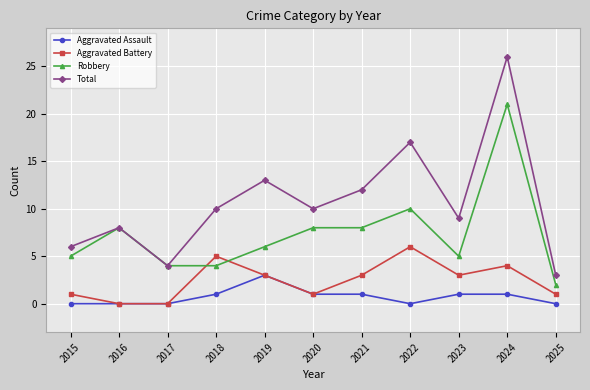

Count the number of categories in the chart.

11